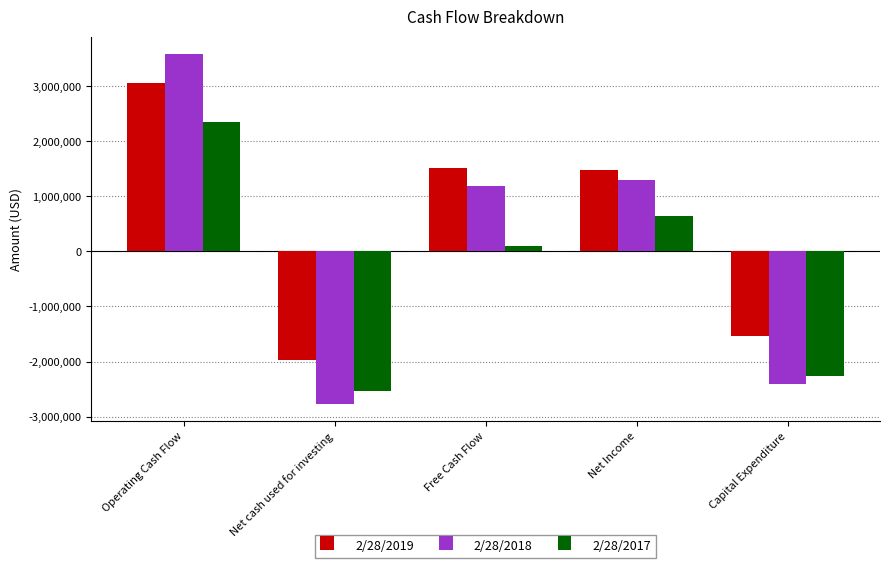

What is the approximate value of 2/28/2017 at Capital Expenditure, to the nearest 10?

-2256000